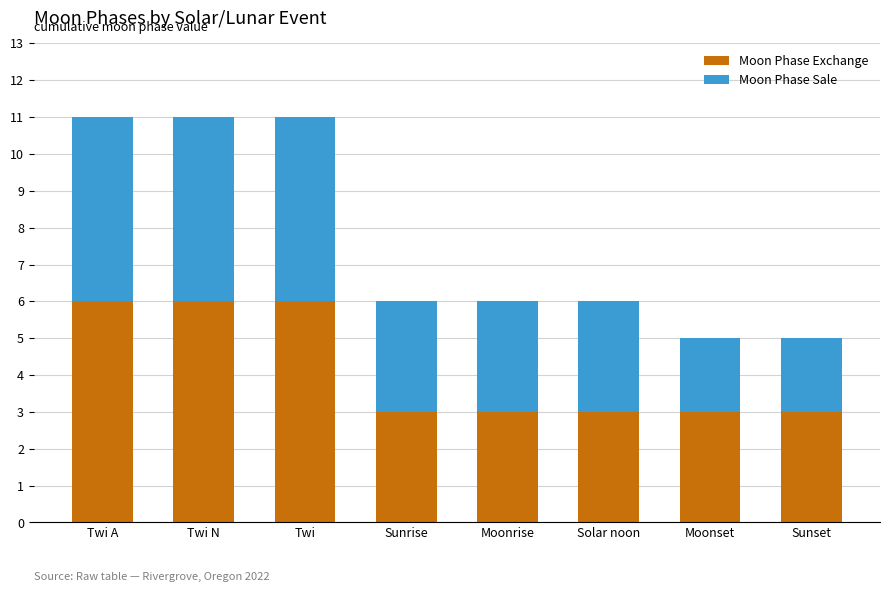

Is it true that Moon Phase Exchange equals 3 at Solar noon?

True